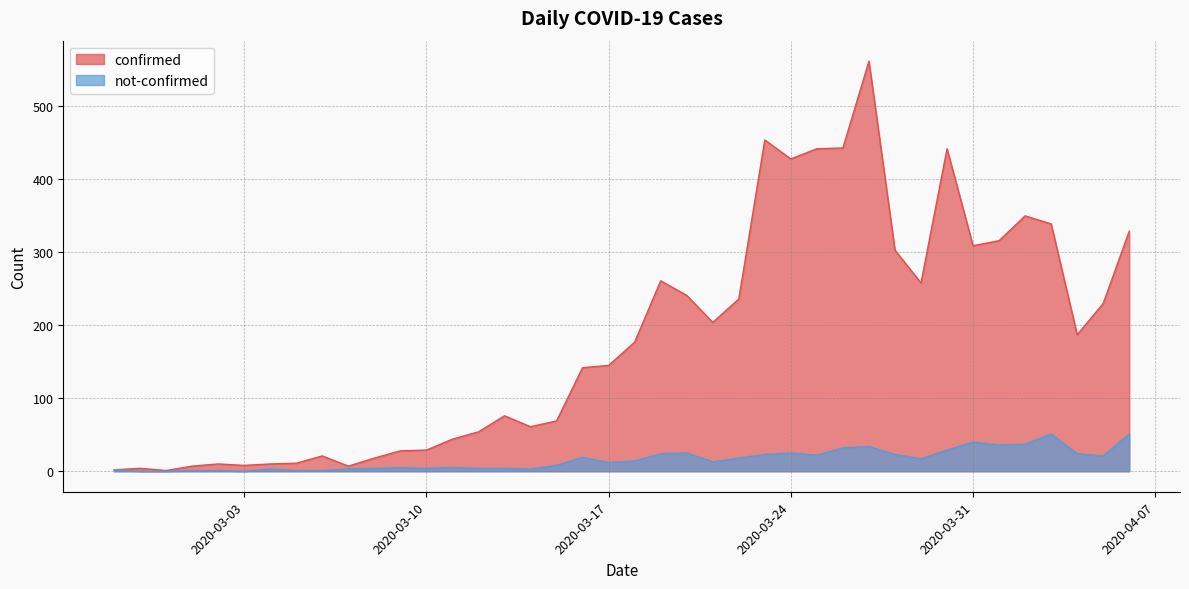

What is the label of the 24th point from the left?

2020-03-21